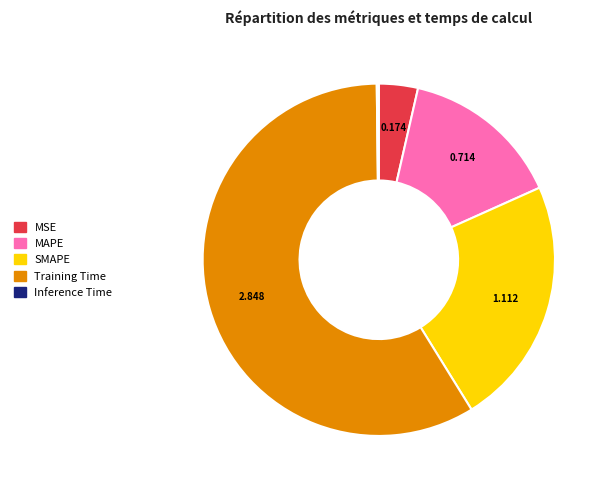

Between MAPE and SMAPE, which is larger?

SMAPE